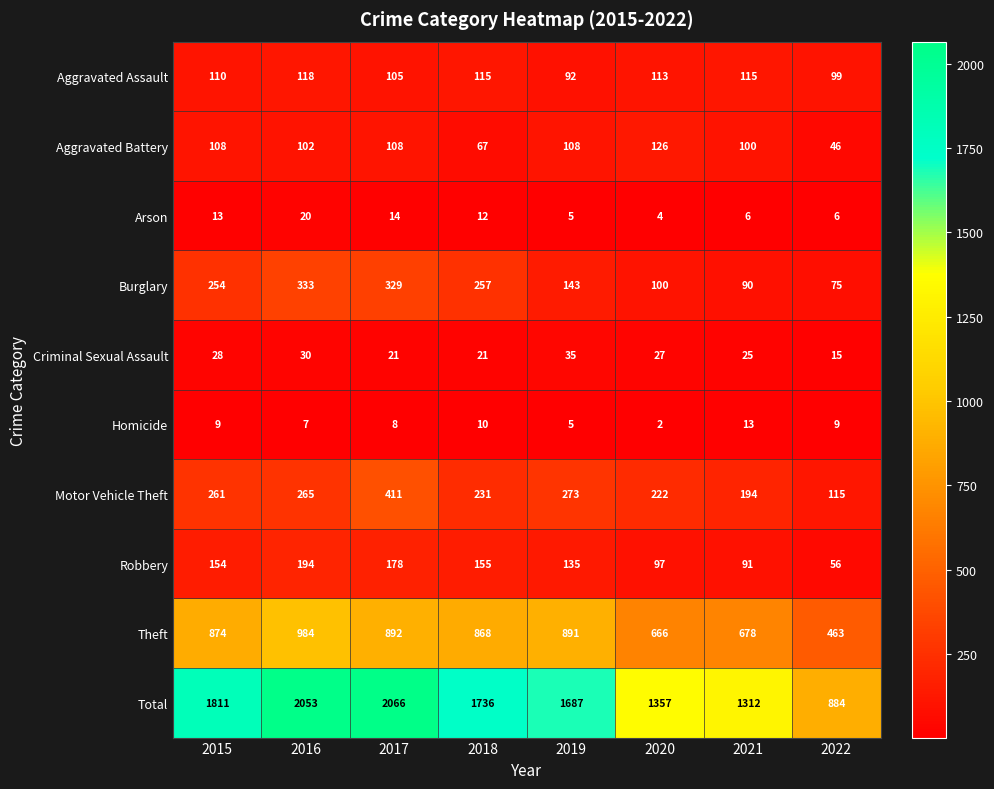

Which category has the highest value across all series?

2017